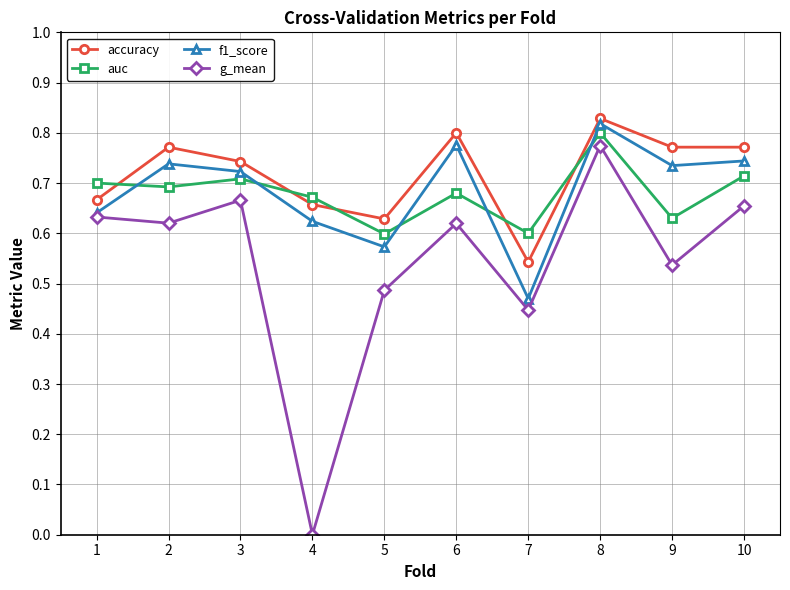

Which series has the widest spread of values?

g_mean